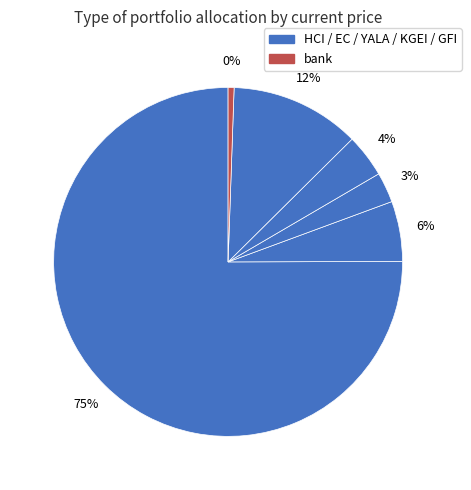

To the nearest percent, what is the combined percentage of GFI and bank?

13%